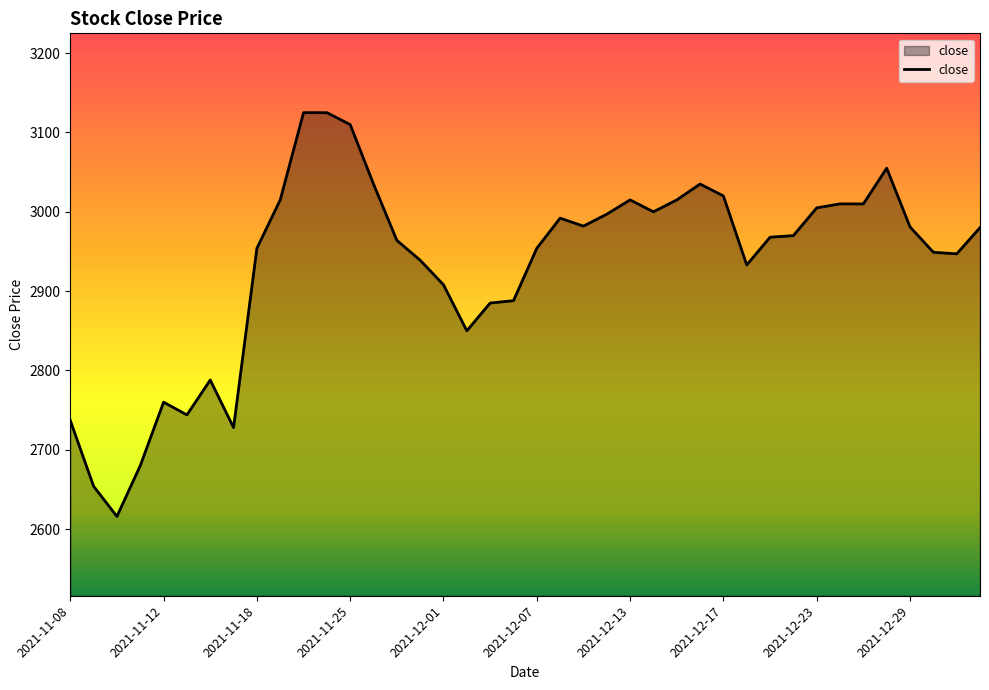

How many interior local peaks (higher than both neighbors) does the data have?

6